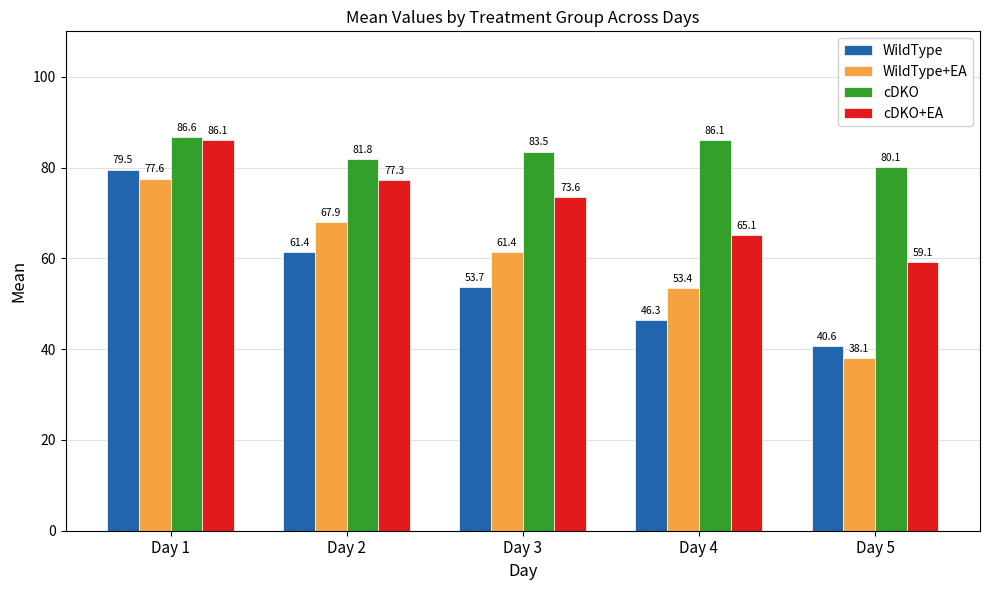

True or false: WildType+EA has a value of 67.9 at Day 2.

True